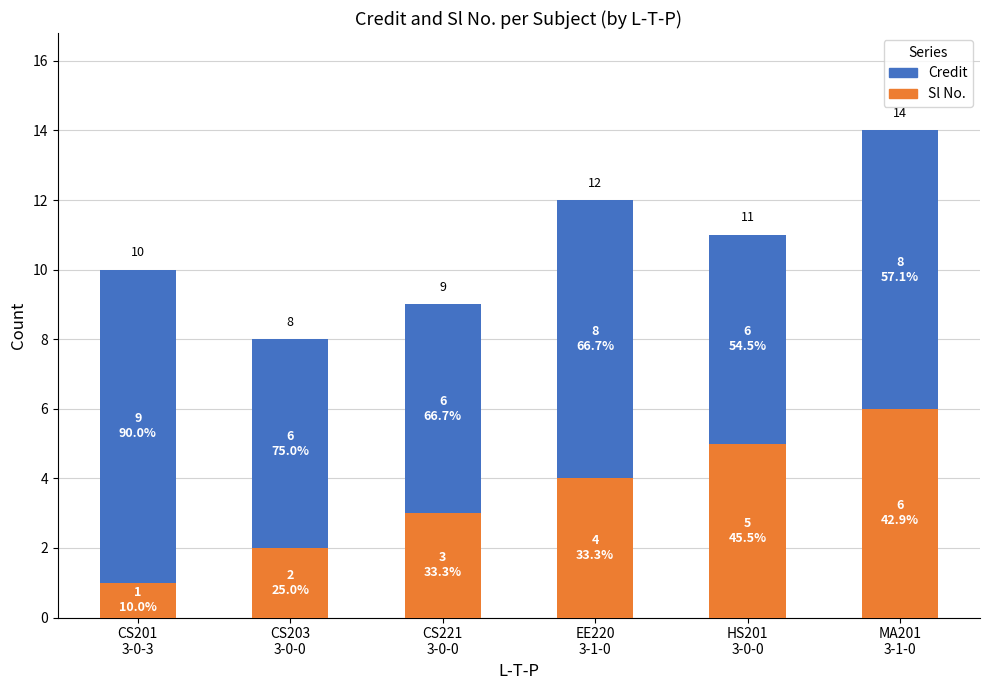

What are all the series names shown in the legend?

Sl No., Credit